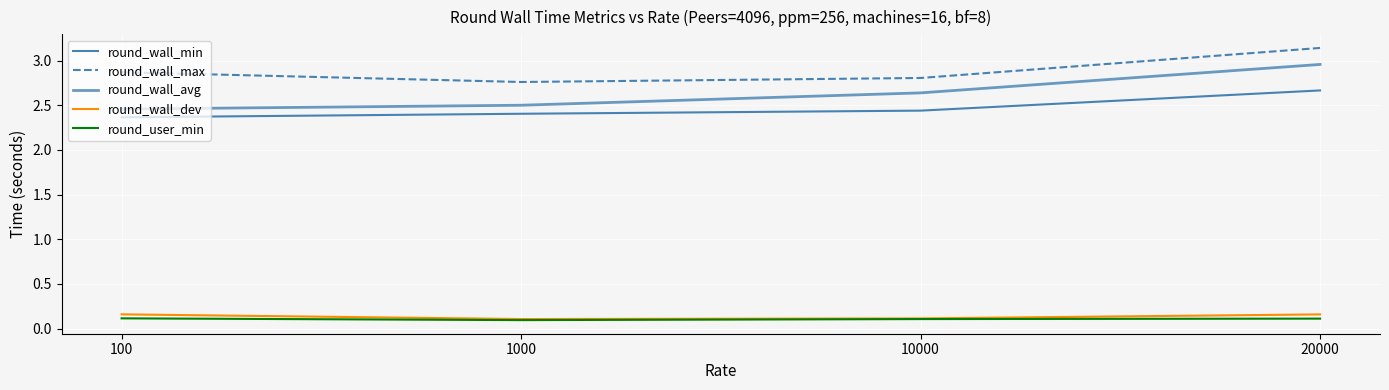

What is the smallest value displayed?

0.1